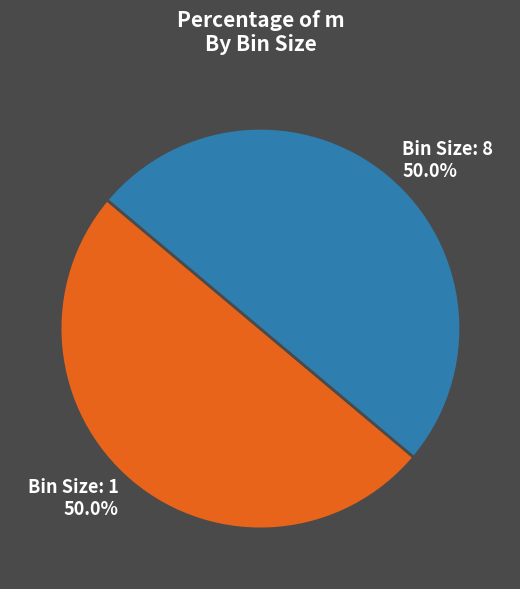

How many segments does this pie chart have?

2